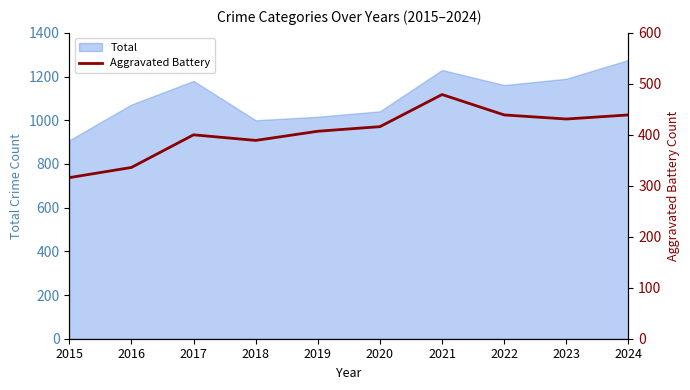

At which label is Total closest to 1092?

2016